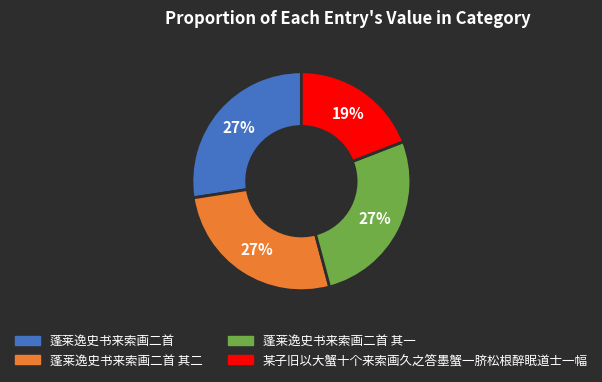

To the nearest percent, what is the difference between the 某子旧以大蟹十个来索画久之答墨蟹一脐松根醉眠道士一幅 and 蓬莱逸史书来索画二首 其一 slice percentages?

8%